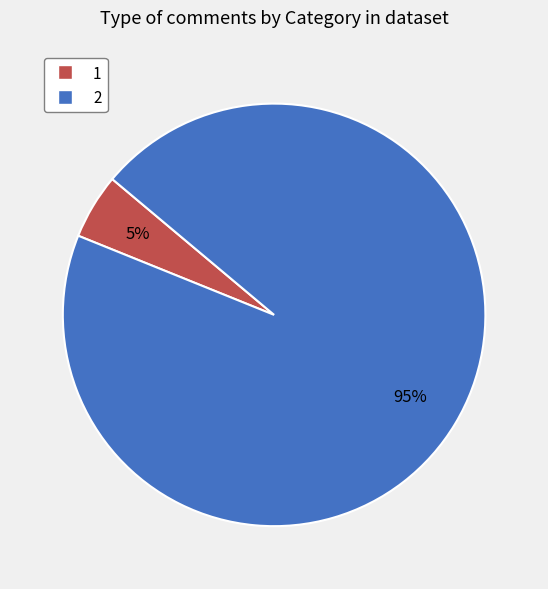

The 1 slice represents 45% of the pie. True or false?

False